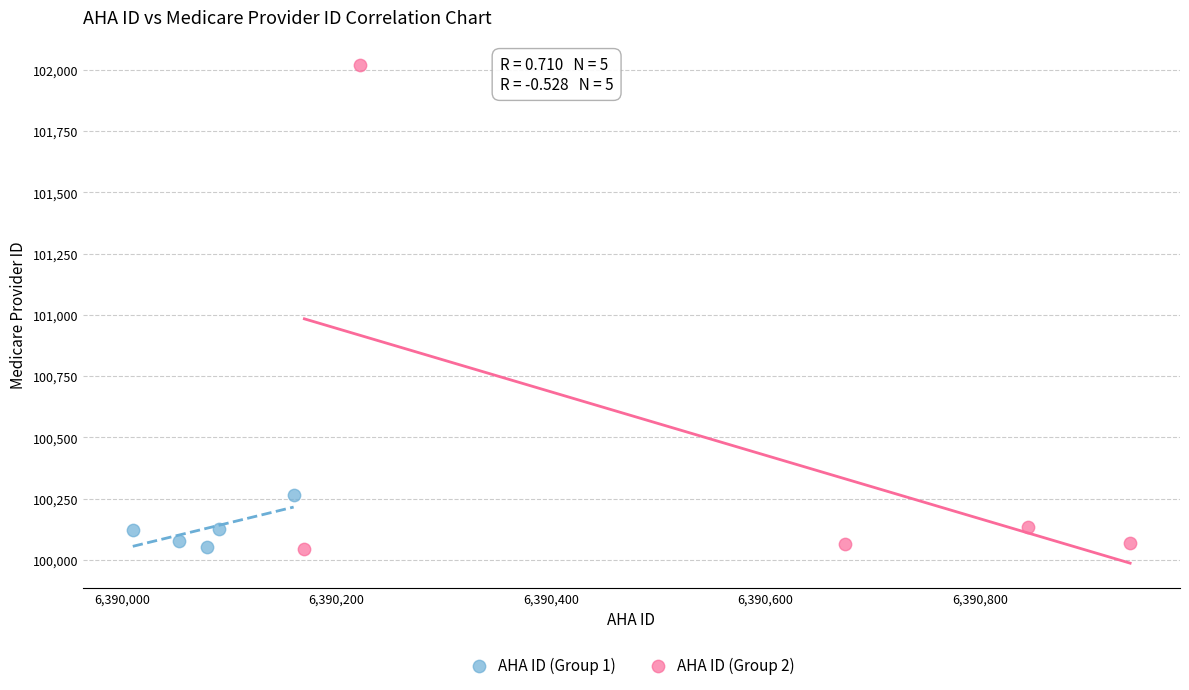

Which series reaches the maximum Y coordinate?

AHA ID (Group 2)